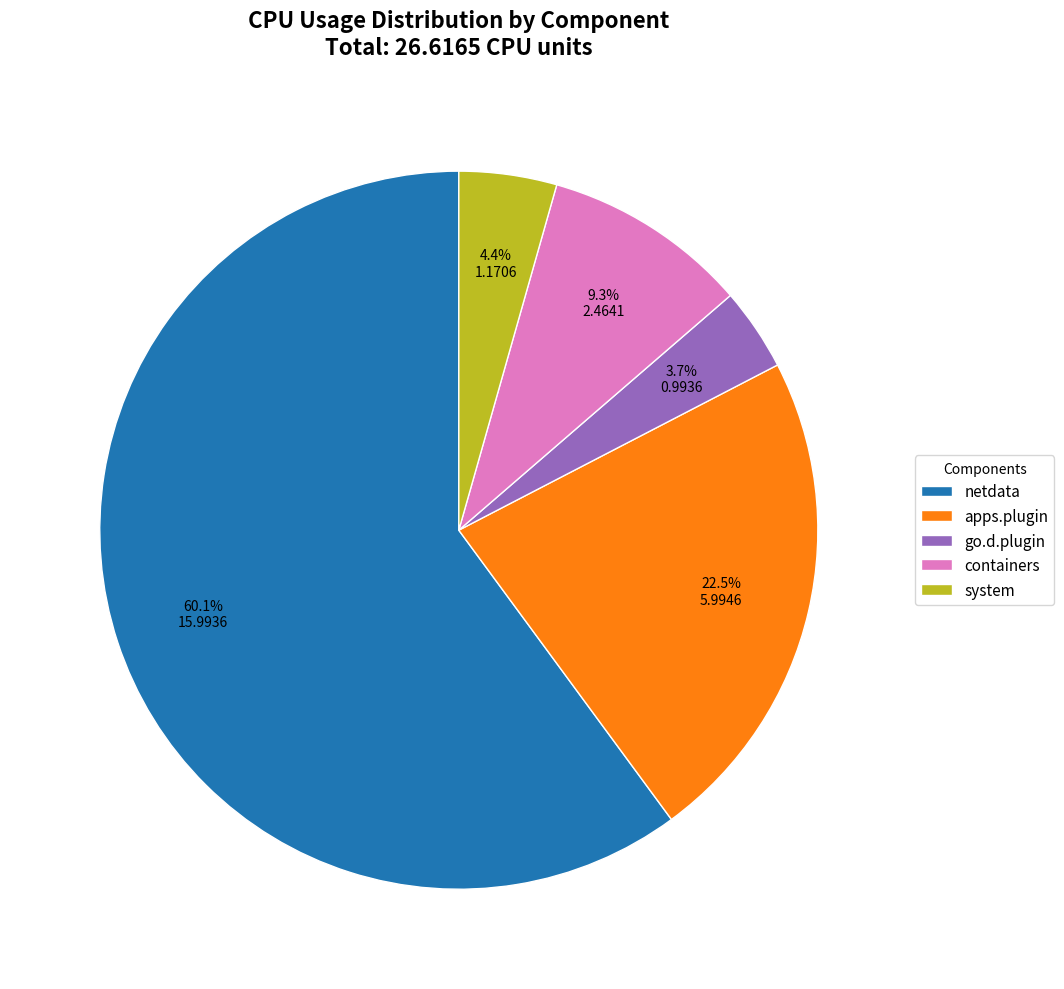

To the nearest percent, what is the average slice percentage?

20%